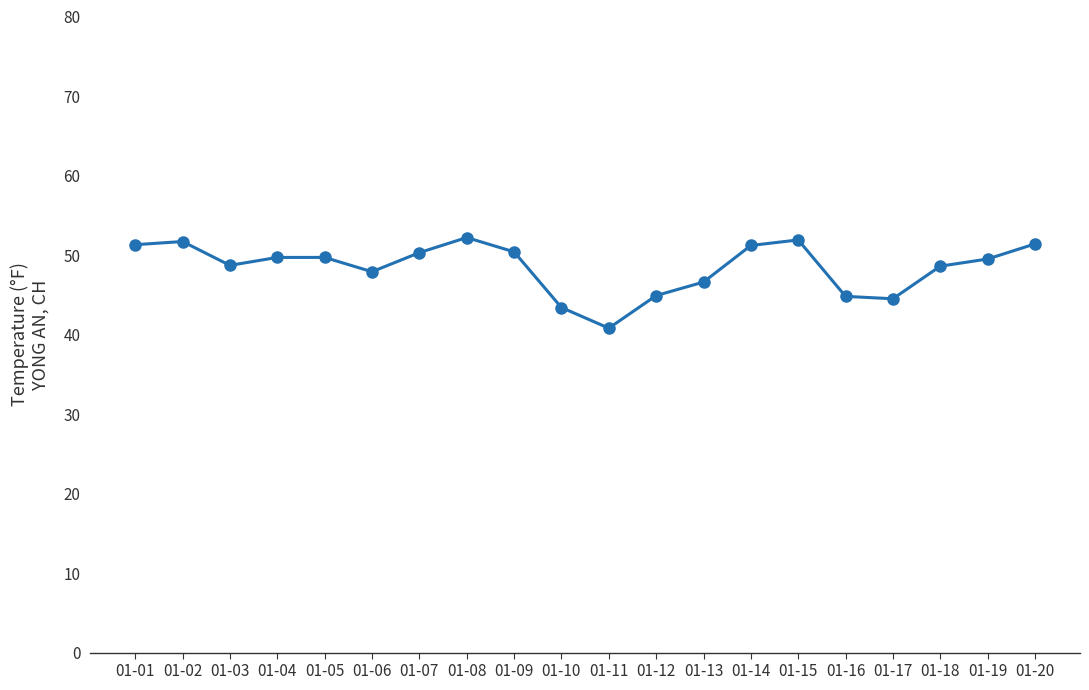

What is the change in value from 01-03 to 01-07?

+1.6